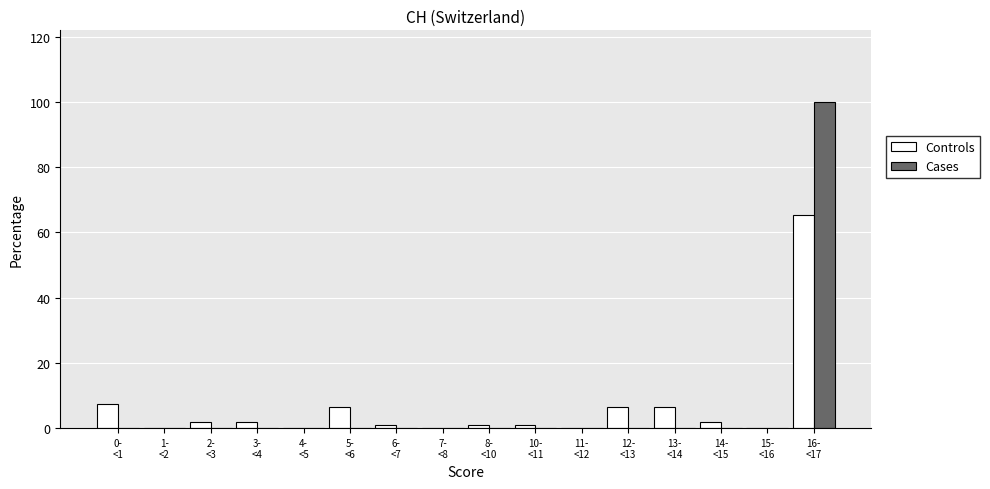

What is the sum of all Controls values?

100.0